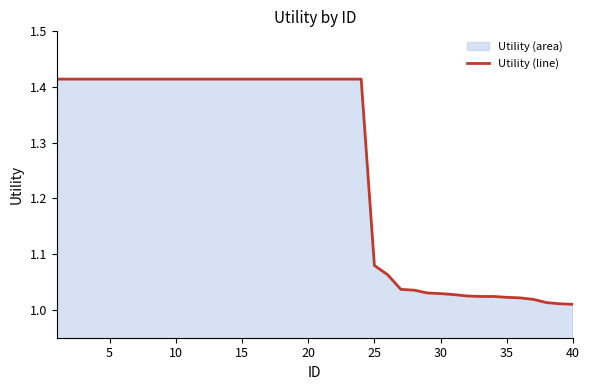

What is the greatest value displayed?

1.4